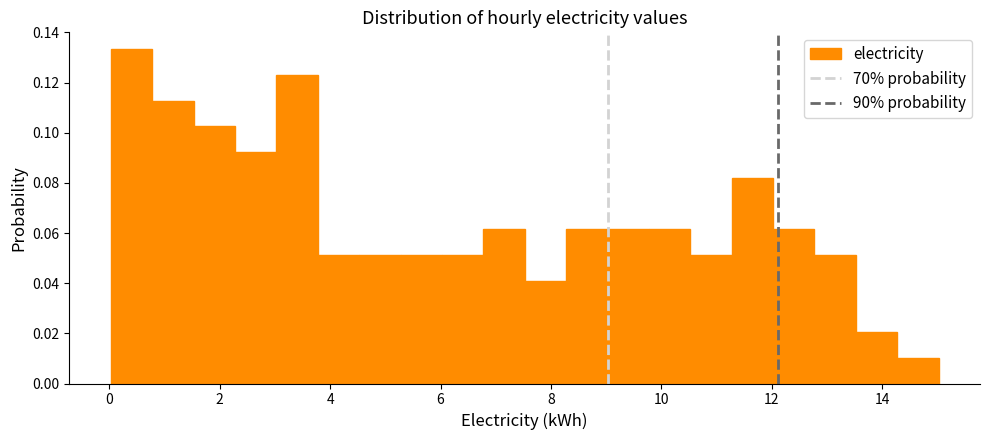

Read against the x-axis, roughly where is the centre of the tallest bar?

0.4